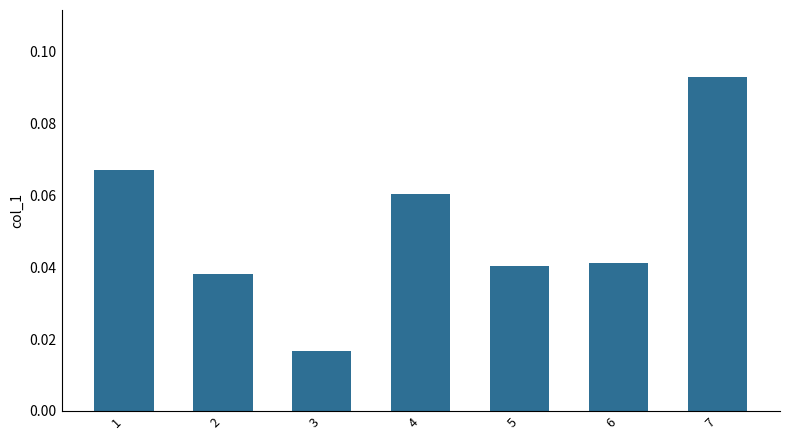

Which has a higher value, 2 or 6?

6